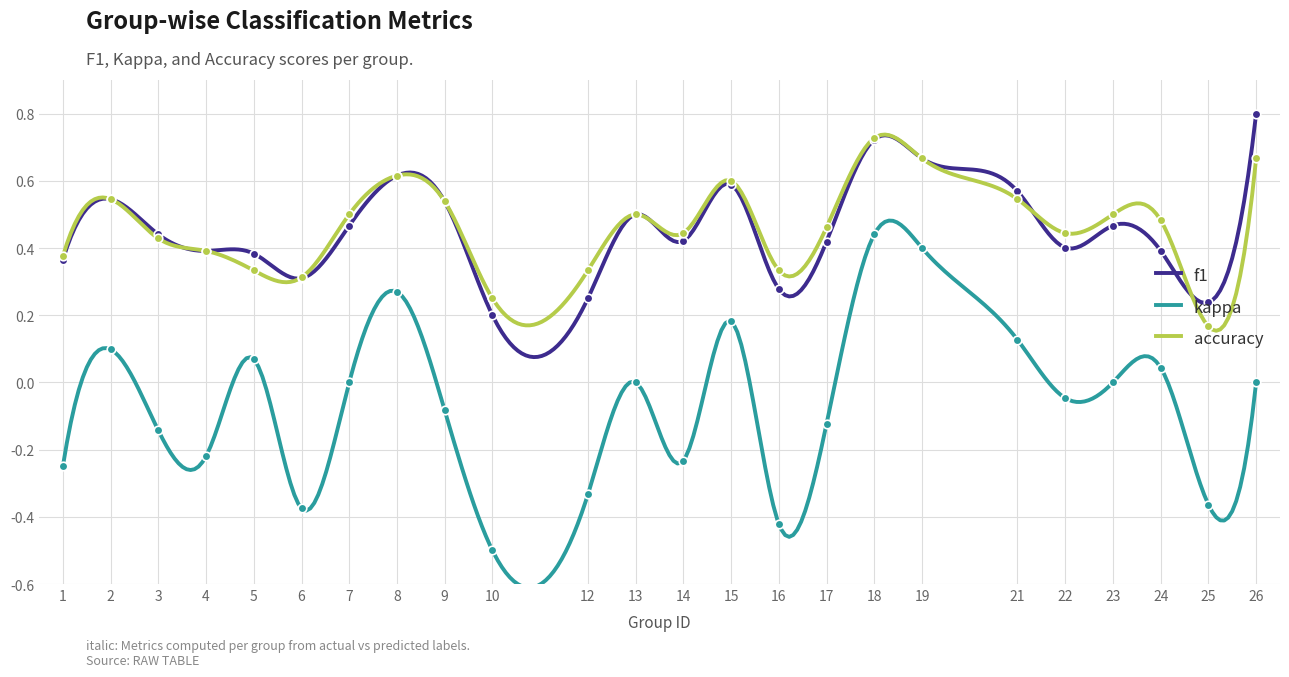

Which series has the widest spread of Y values?

kappa